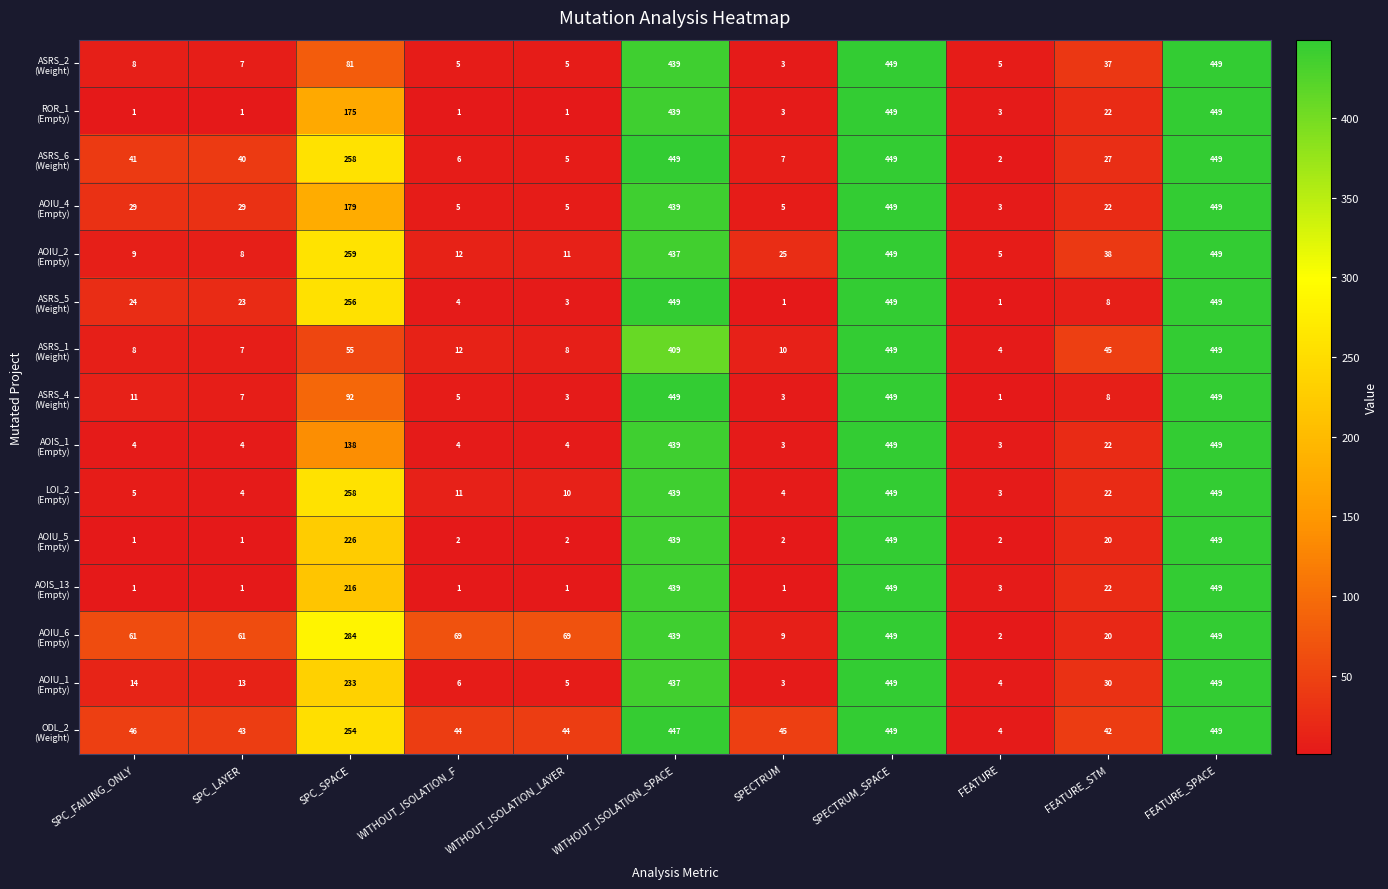

What is the spread (max minus min) of values at SPECTRUM?

44